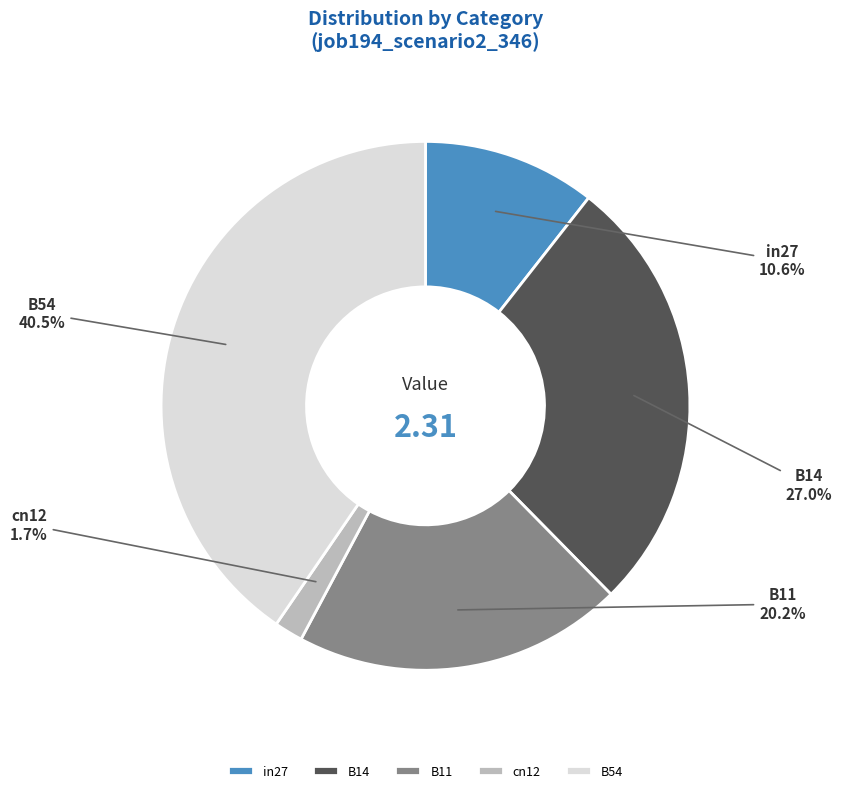

Which has a higher value, B54 or B14?

B54